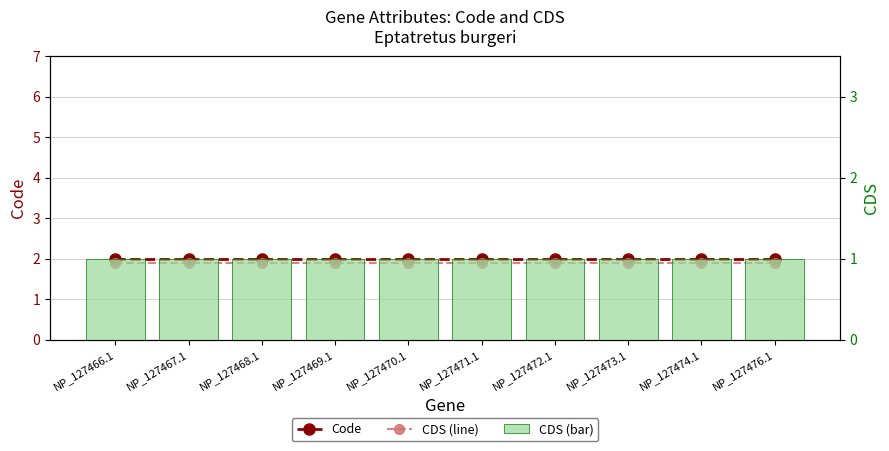

What is the spread (max minus min) of values at NP_127472.1?

1.0